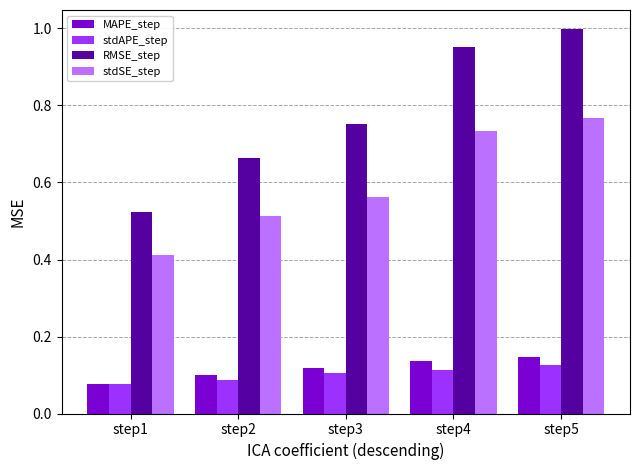

How many distinct data groups are displayed?

4